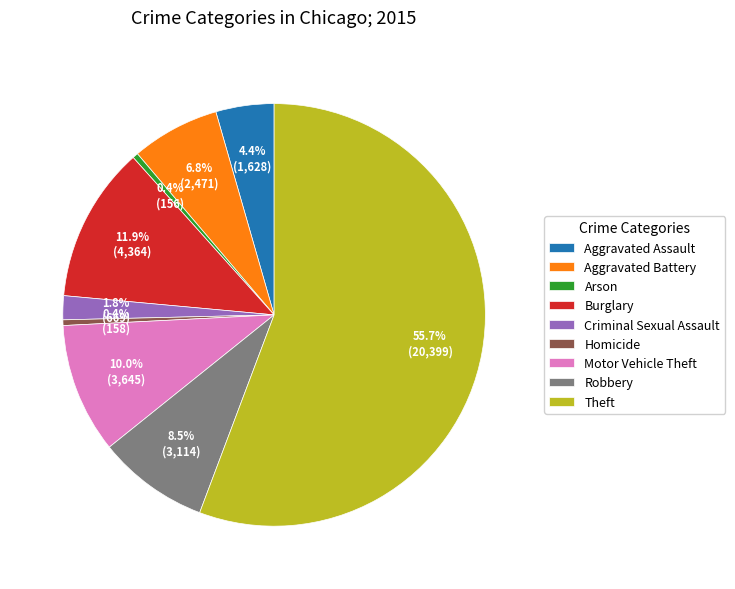

Combined, do Robbery and Theft account for over 50%?

Yes